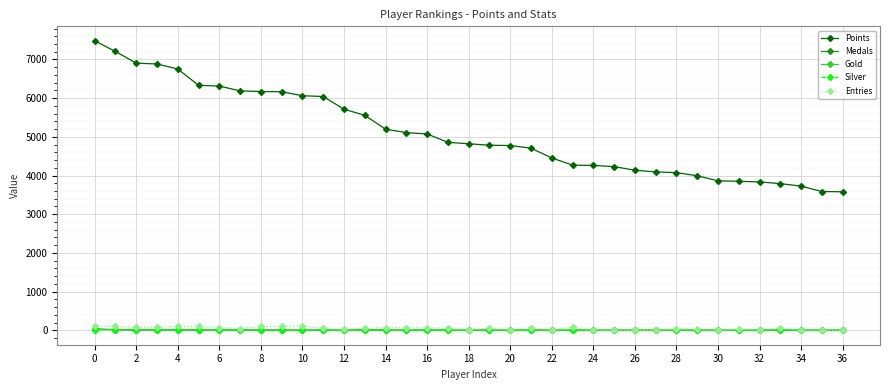

Which series has the widest spread of values?

Points